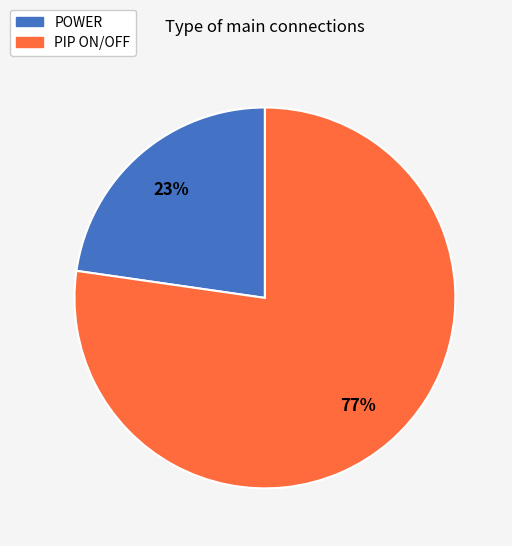

To the nearest percent, what portion does POWER represent?

23%